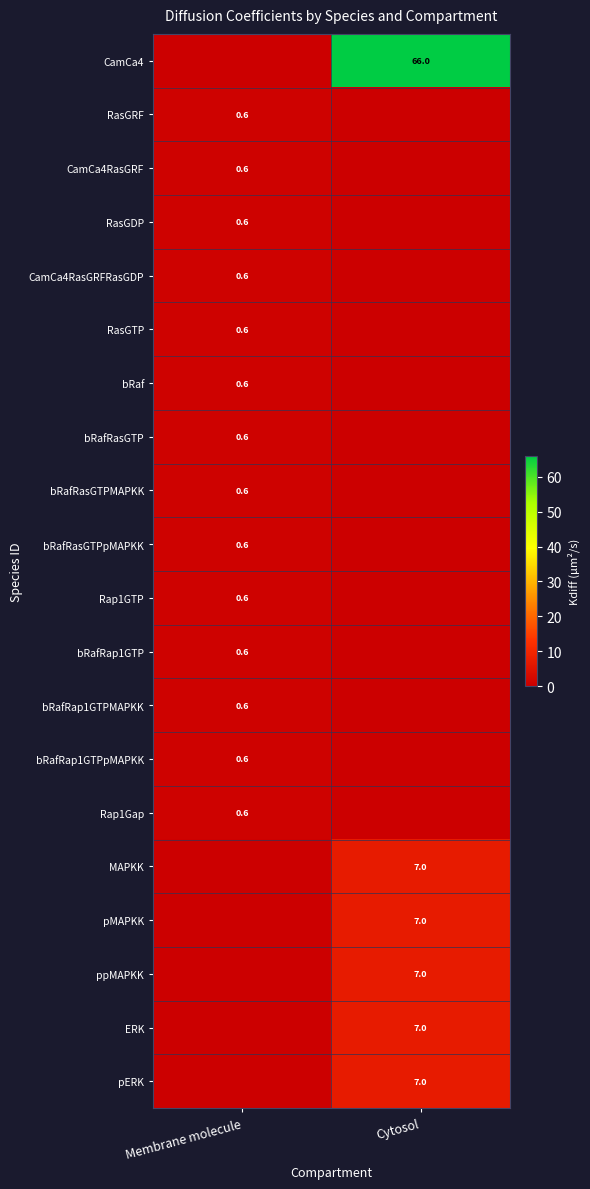

The value of pERK at Cytosol is 11.9. True or false?

False